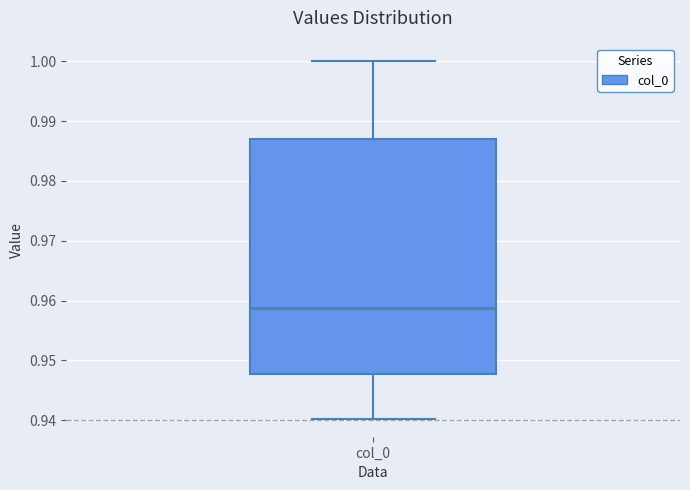

Read this box plot against the y-axis: the position of the median line, the range covered by the box, and the ends of both whiskers. The values are not printed on the chart, so give them approximately, as read against the axis.

median 0.959, box 0.948 to 0.987, whiskers 0.940 to 1.000